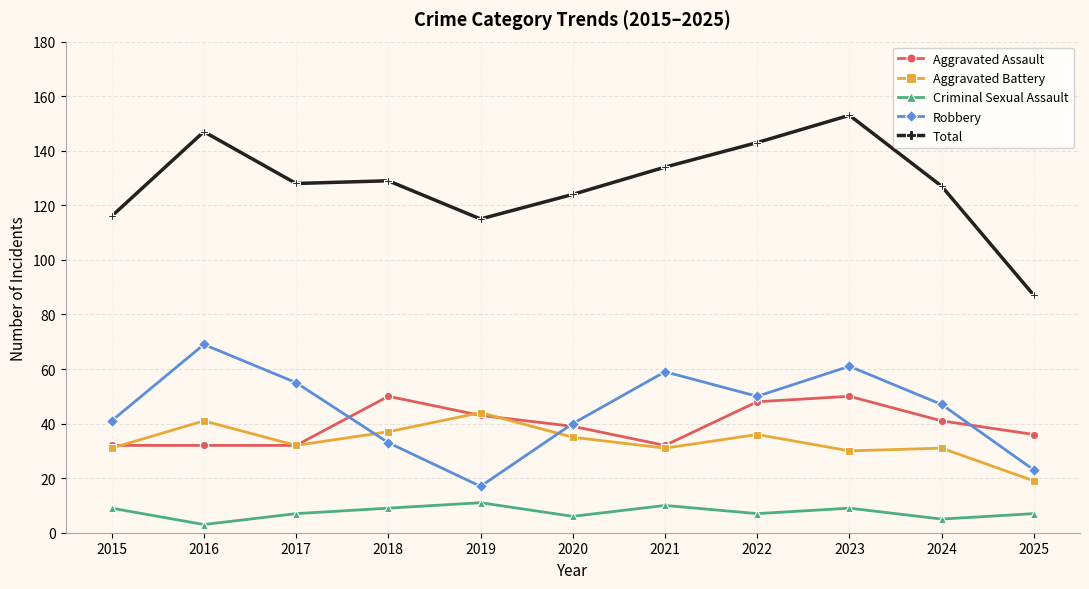

What is the difference between the maximum and second lowest values in the Total series?

38